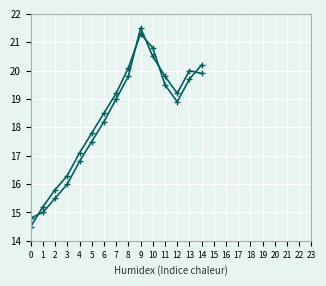

What is the difference between the second highest and minimum values in the Inversión promedio (MMU$) series?

6.3